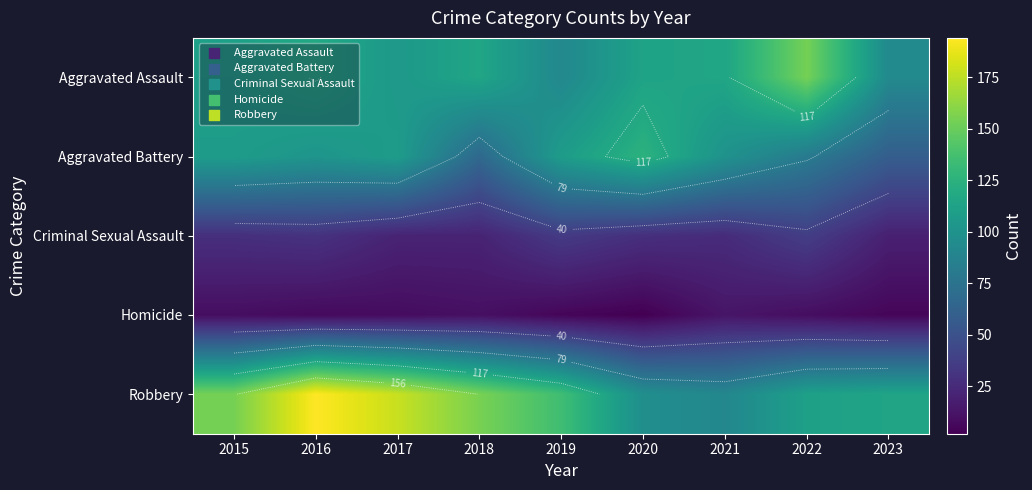

The value of Aggravated Battery at 2016 is 102. True or false?

True